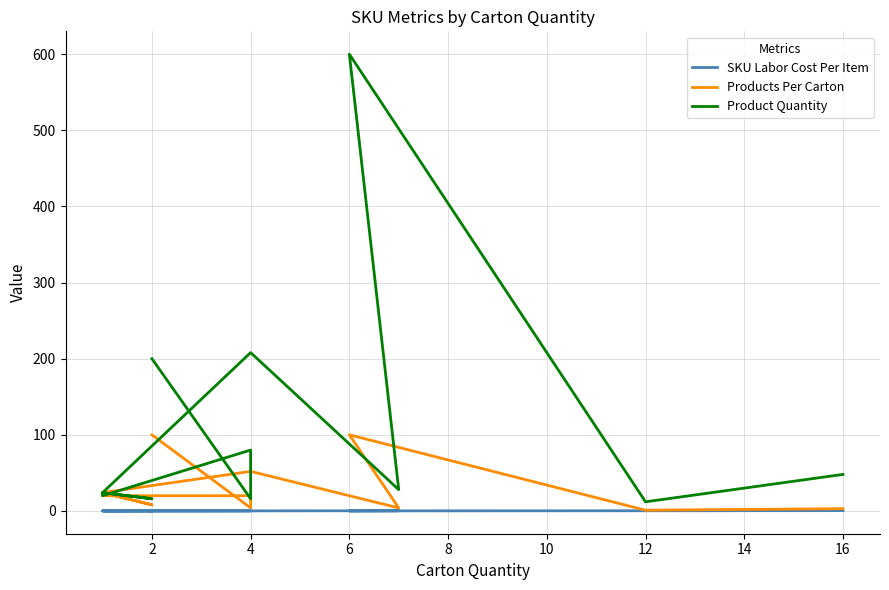

At how many categories does at least one series exceed 191?

3